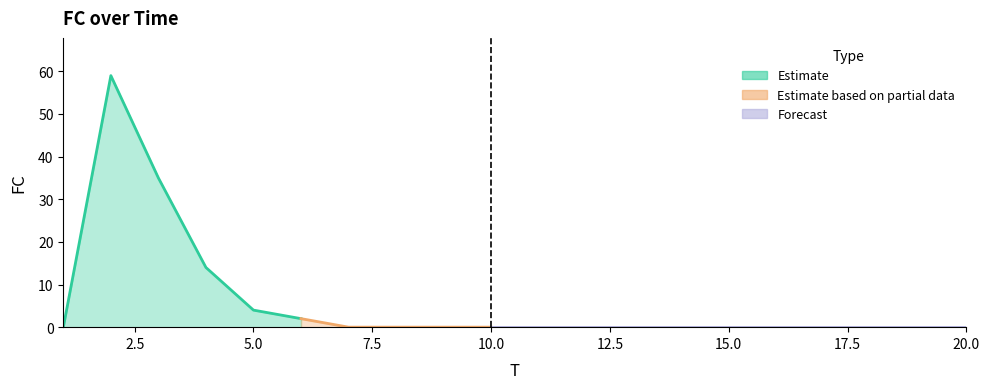

At which category does the chart reach its minimum across all series?

1